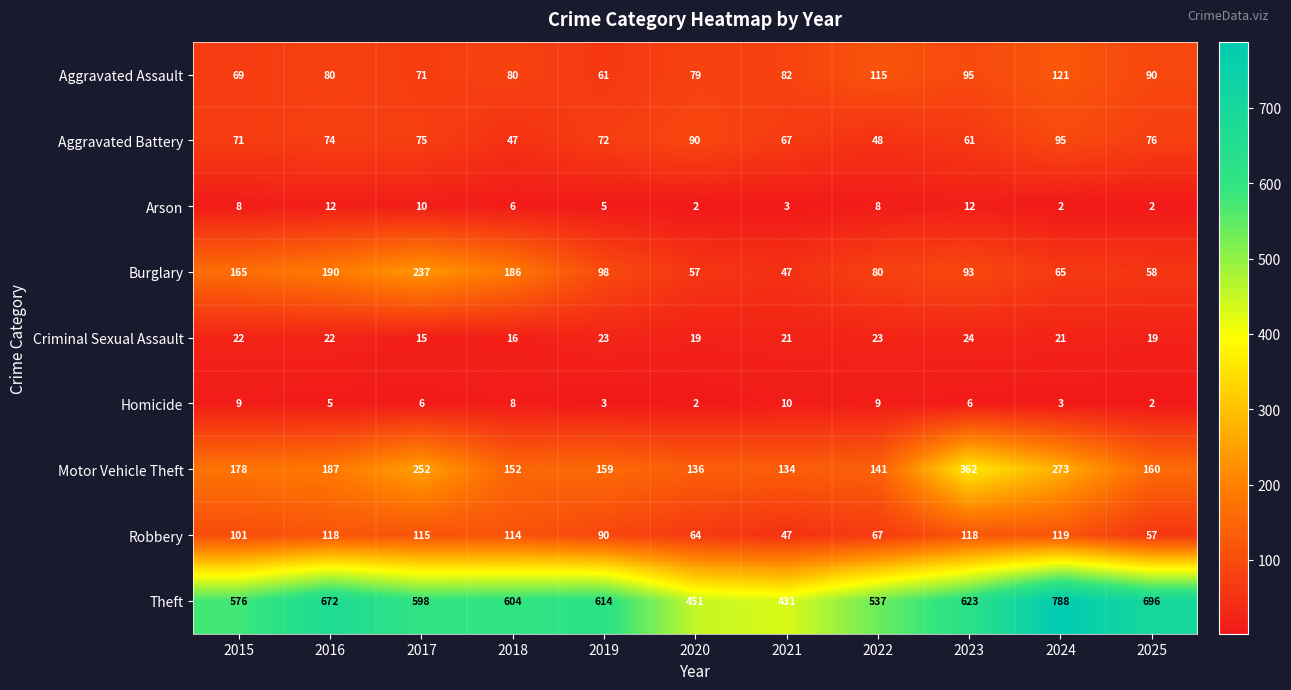

What is the lowest value of the Motor Vehicle Theft series?

134